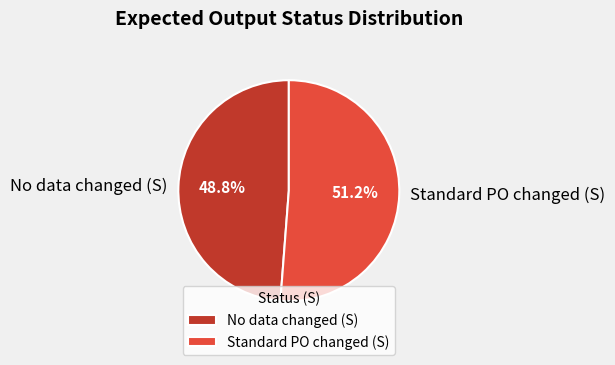

To the nearest percent, what portion does Standard PO changed (S) represent?

51%